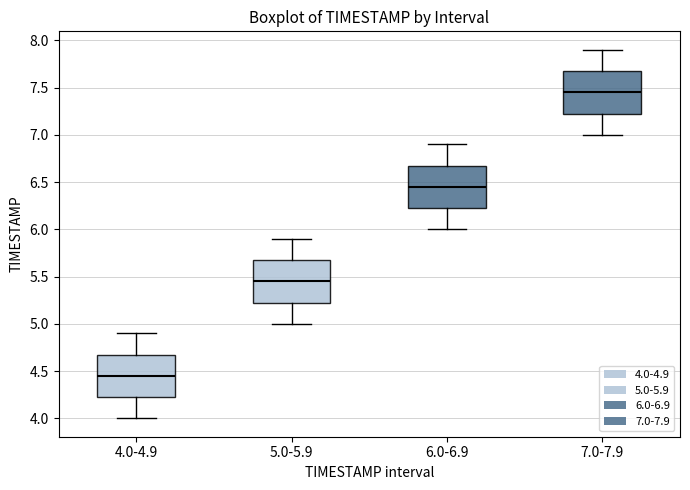

Which box has the lowest median line?

4.0-4.9